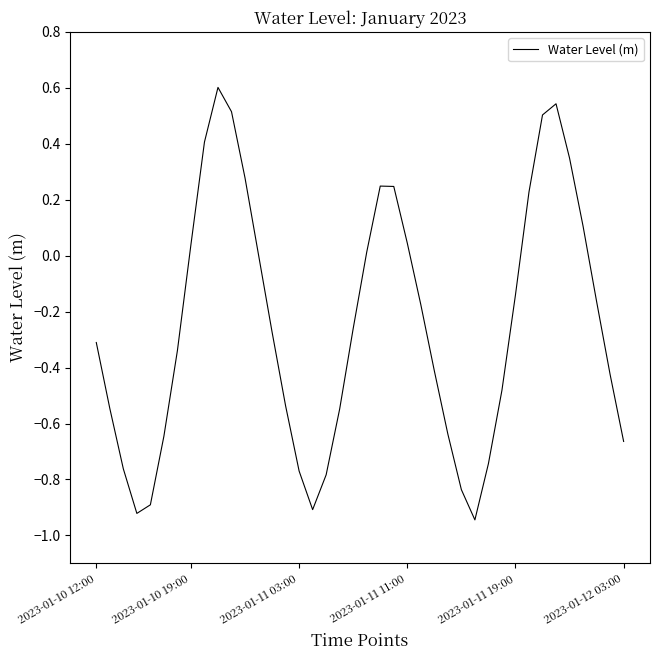

How many series are shown in this chart?

1